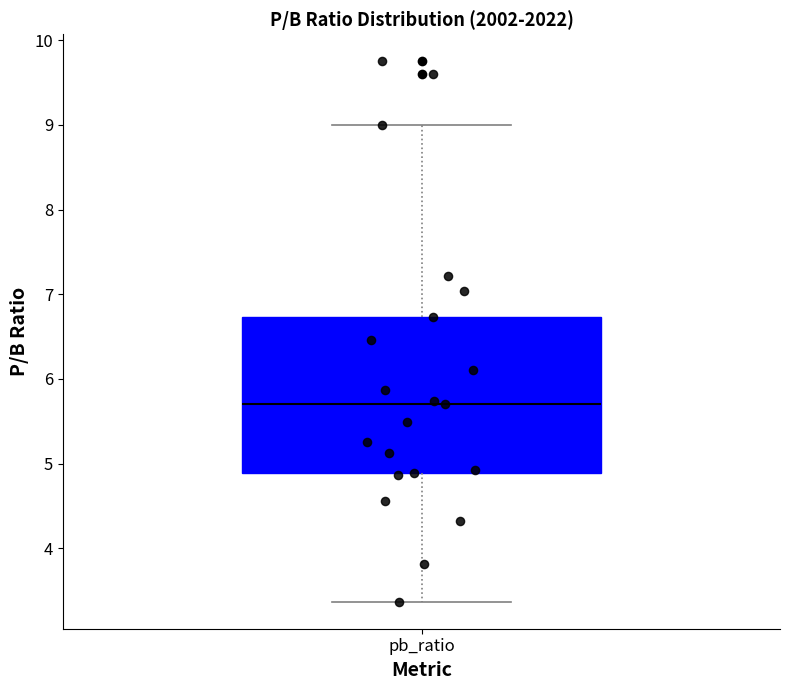

Where does the lower whisker of the box for pb_ratio end on the y-axis? The values are not printed on the chart, so give them approximately, as read against the axis.

3.4